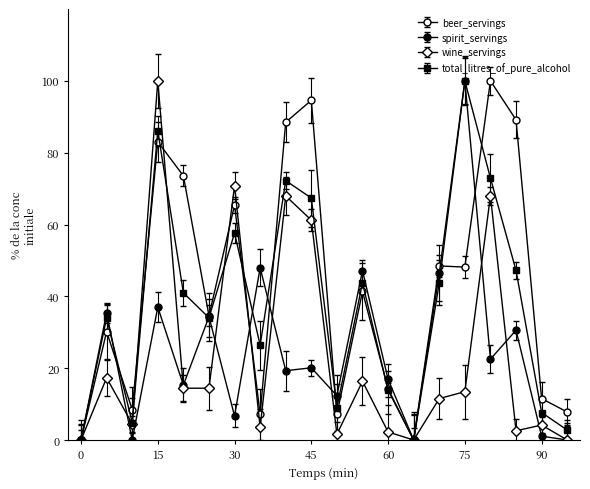

Count the number of categories in the chart.

20